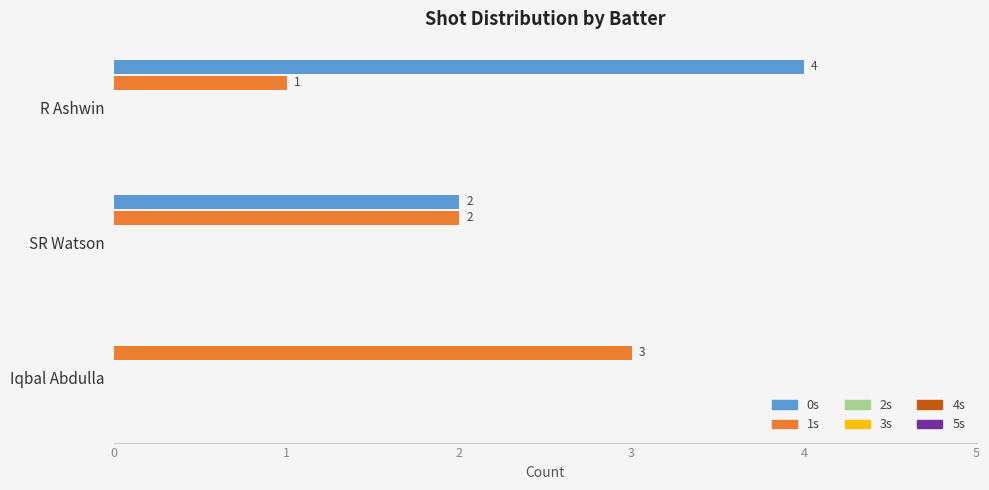

At which category does the chart reach its peak across all series?

R Ashwin